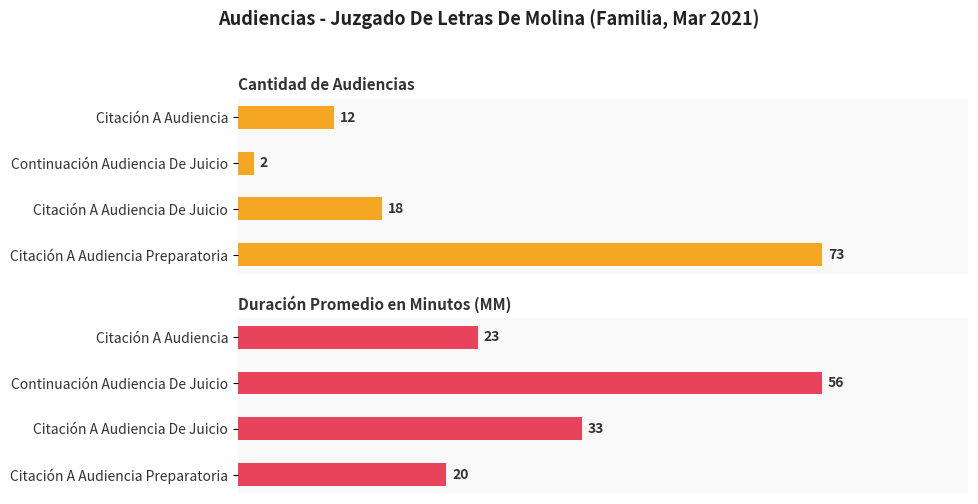

List the labels in order of Cantidad de Audiencias value, largest first.

Citación A Audiencia Preparatoria, Citación A Audiencia De Juicio, Citación A Audiencia, Continuación Audiencia De Juicio